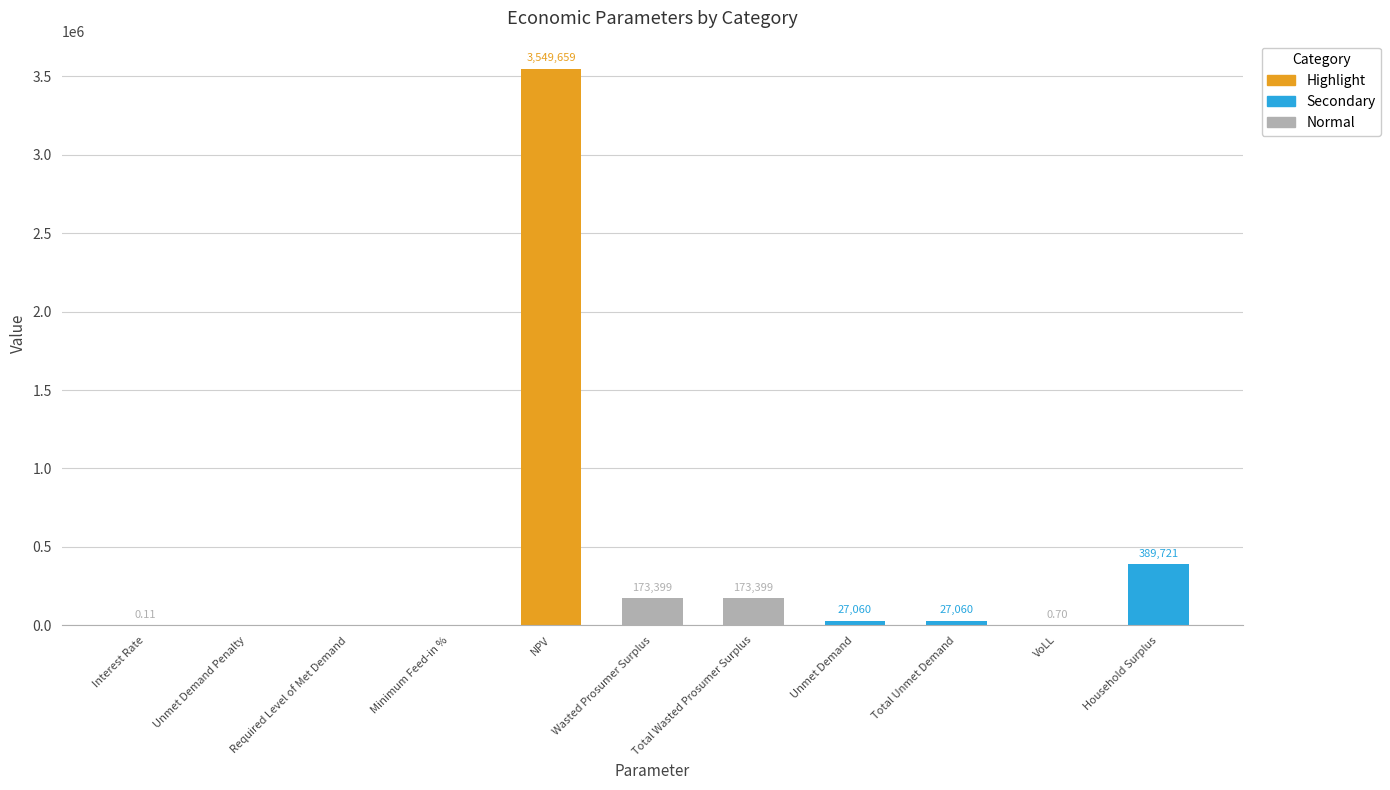

Which has a higher value, Household Surplus or Interest Rate?

Household Surplus